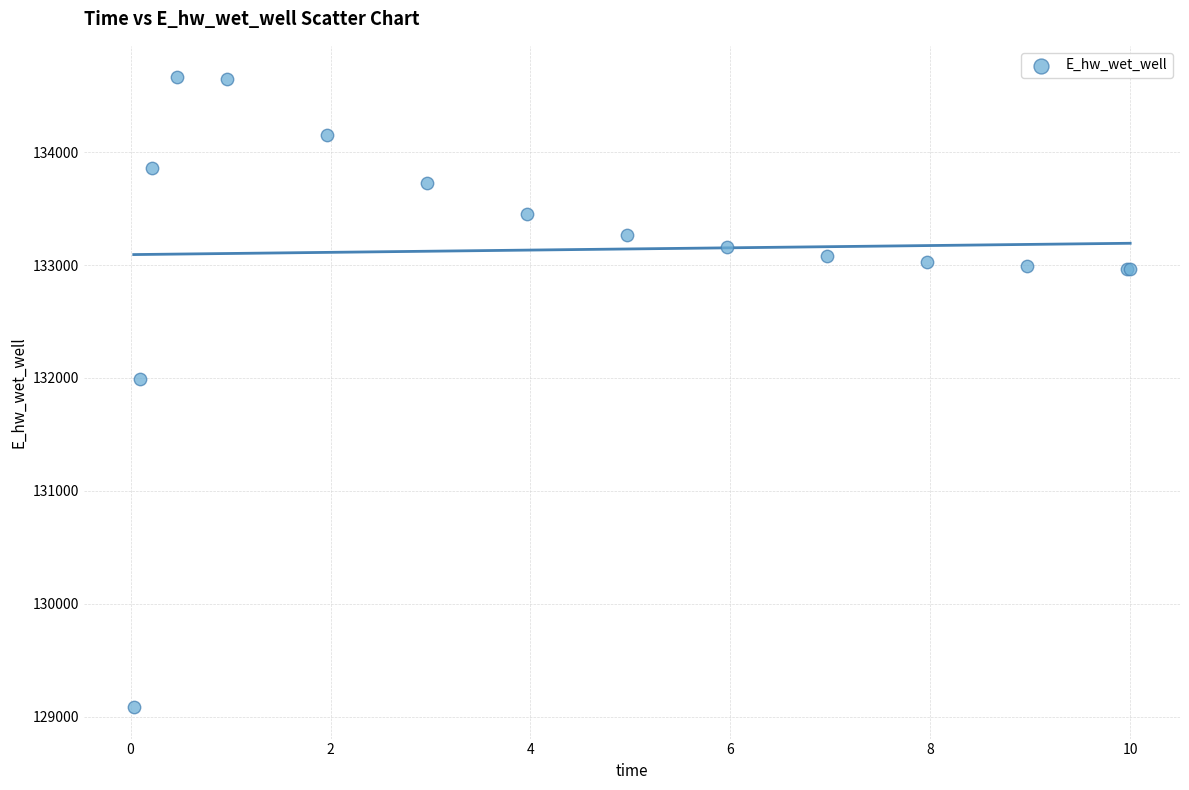

What Y value in the scatter plot is closest to 131873?

131995.3